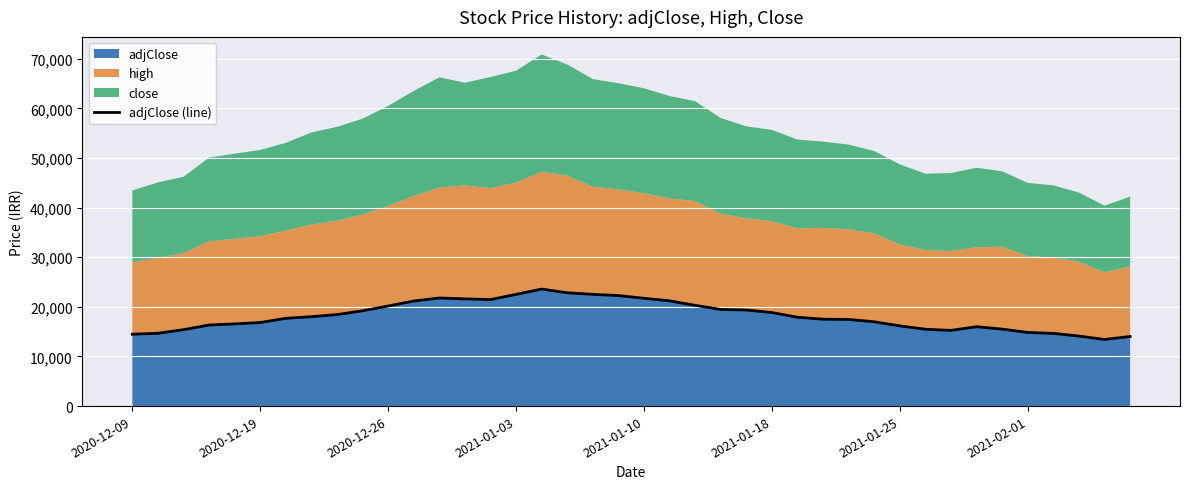

What is the highest value of the adjClose series?

23585